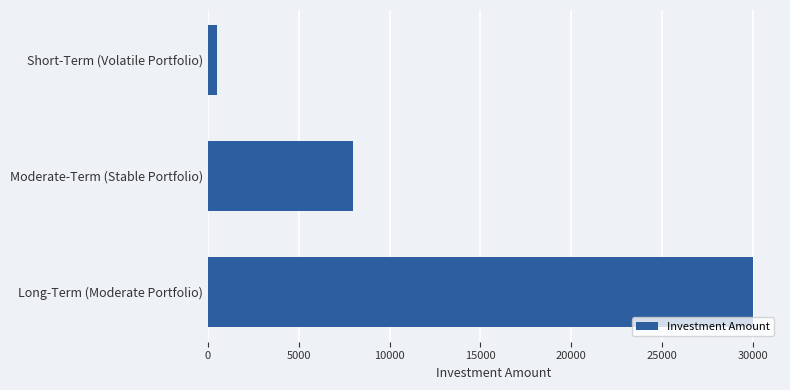

Rank the categories by value from highest to lowest.

Long-Term (Moderate Portfolio), Moderate-Term (Stable Portfolio), Short-Term (Volatile Portfolio)